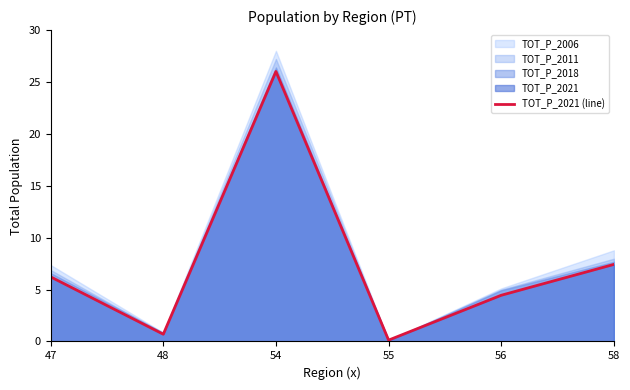

What is the approximate value at 54?

26.0